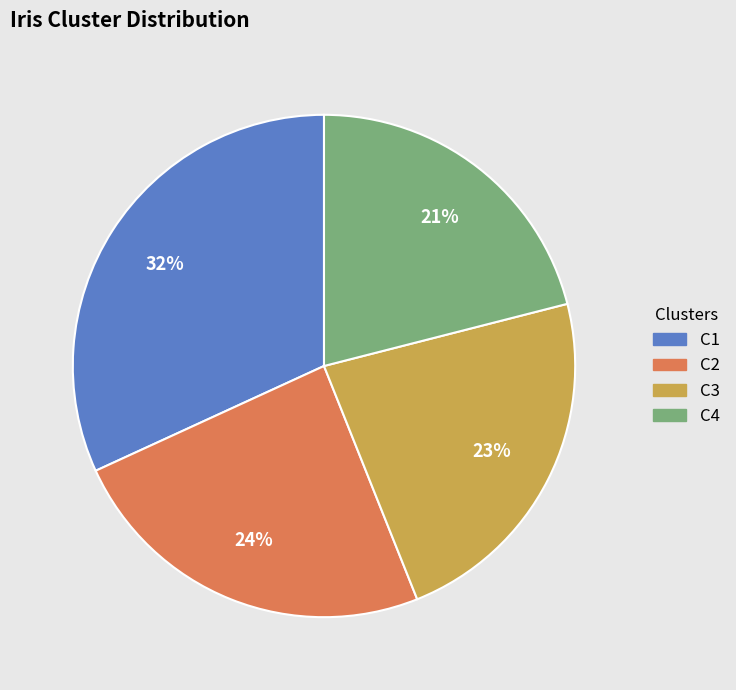

Count the number of slices in the pie.

4